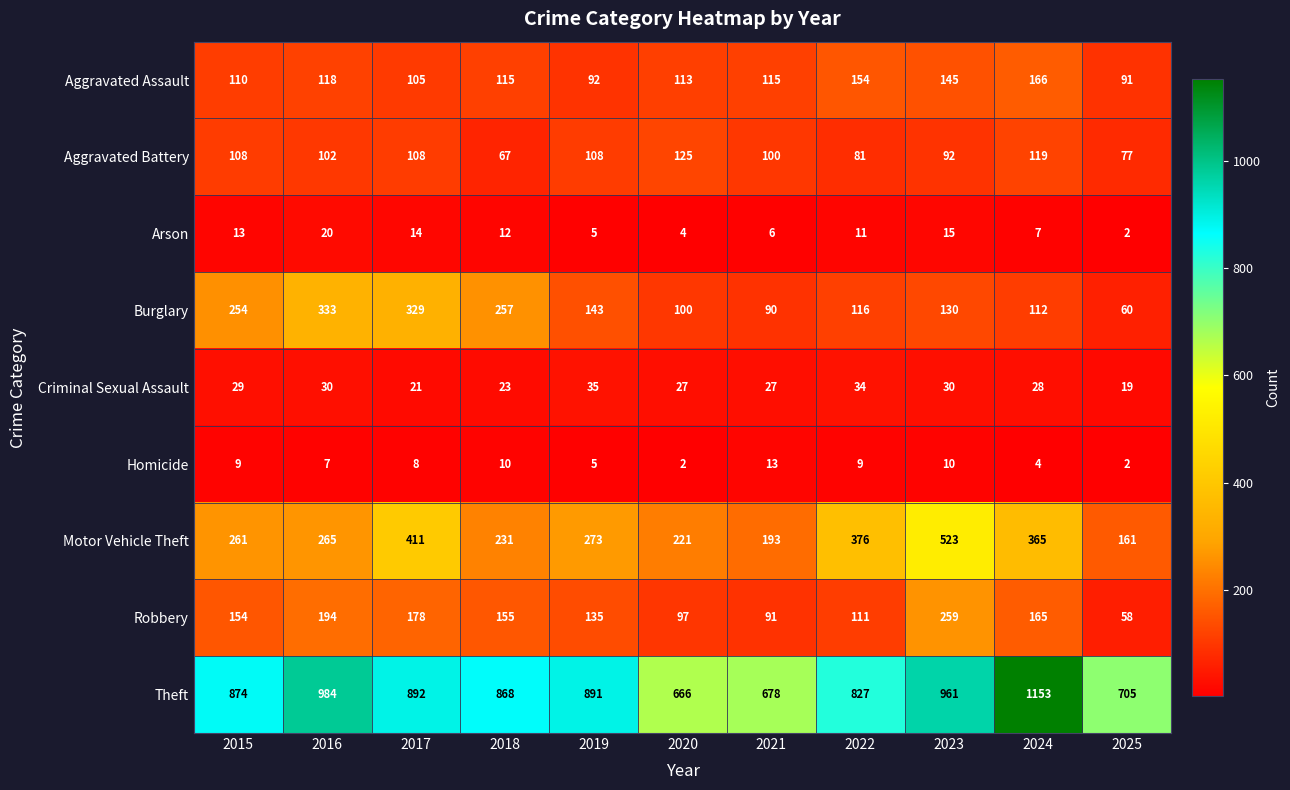

What is the difference between the maximum and minimum values in the Theft series?

487